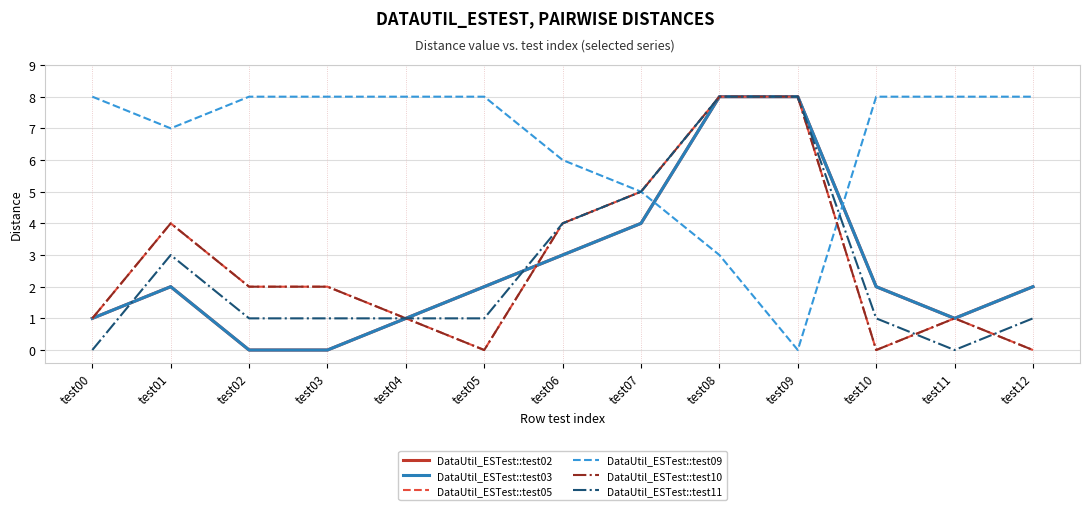

Is this an area chart (filled region under the line)?

No